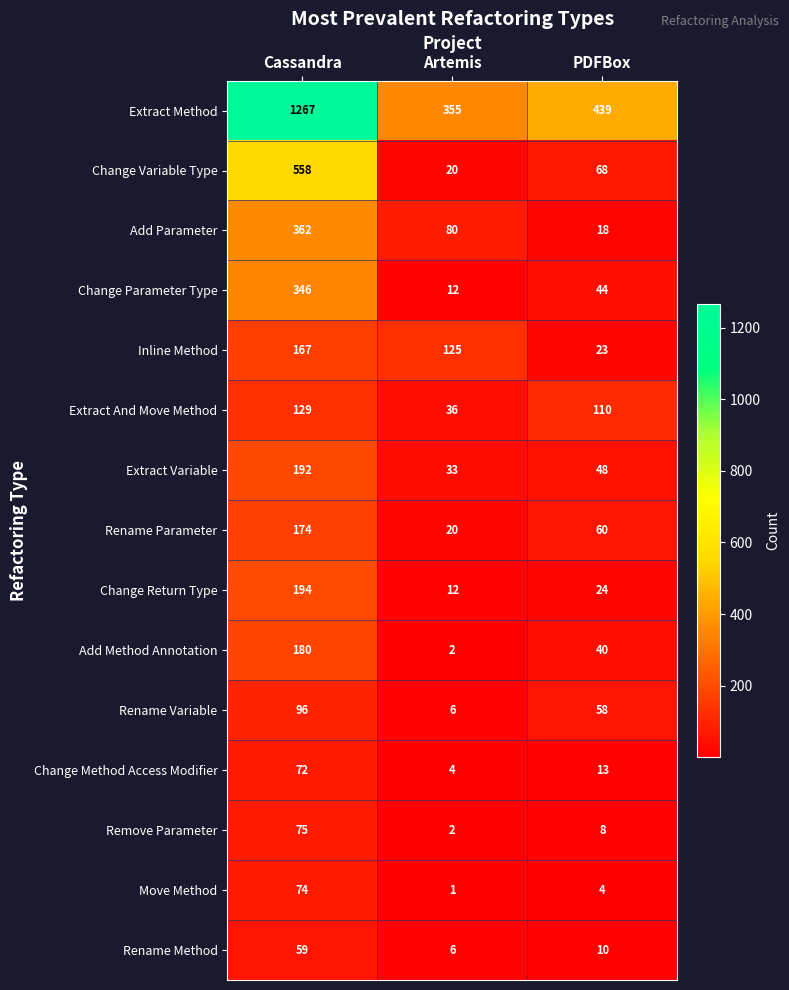

Which category has the highest value in the Add Parameter series?

Cassandra